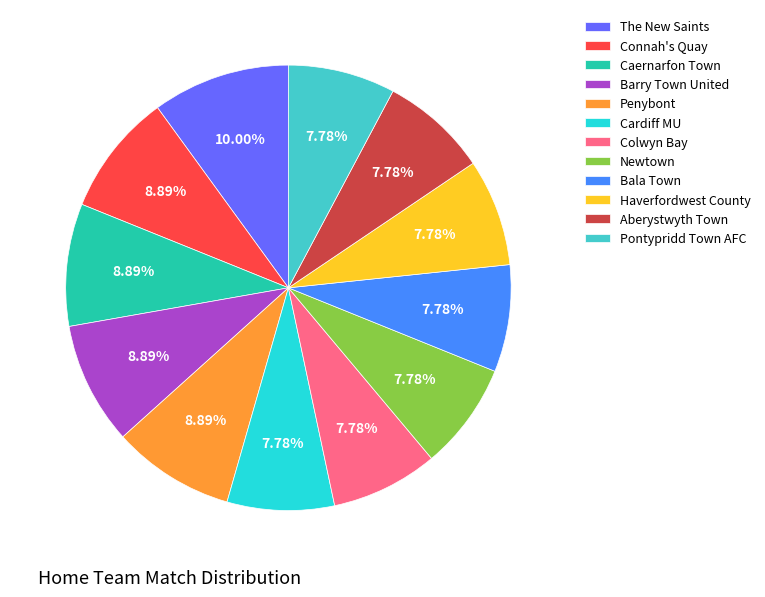

What percentage is the The New Saints slice, to the nearest percent?

10%